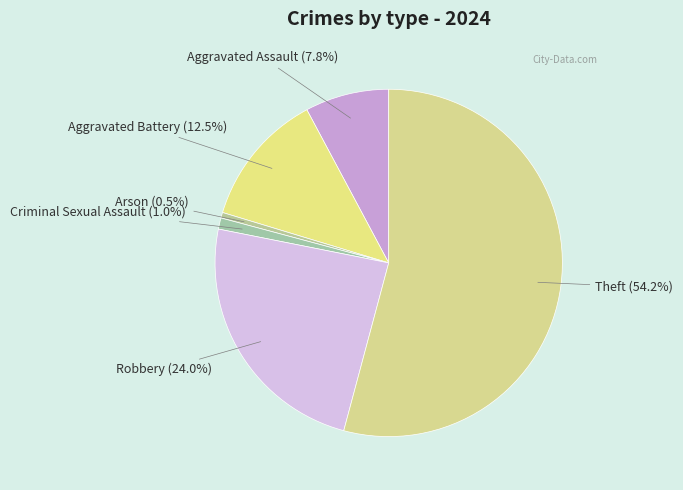

Approximately how many times larger is the value at Aggravated Assault compared to Aggravated Battery?

0.6